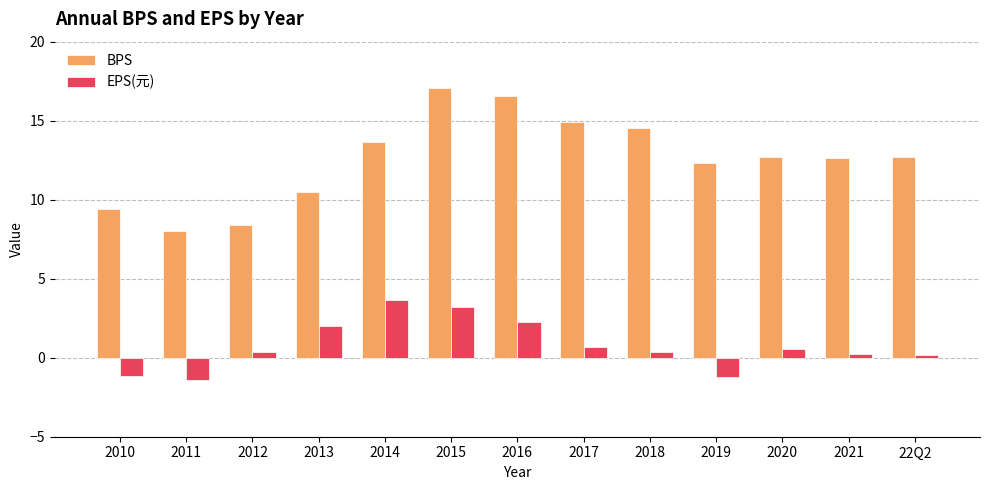

True or false: EPS(元) has a value of 0.5 at 2020.

True